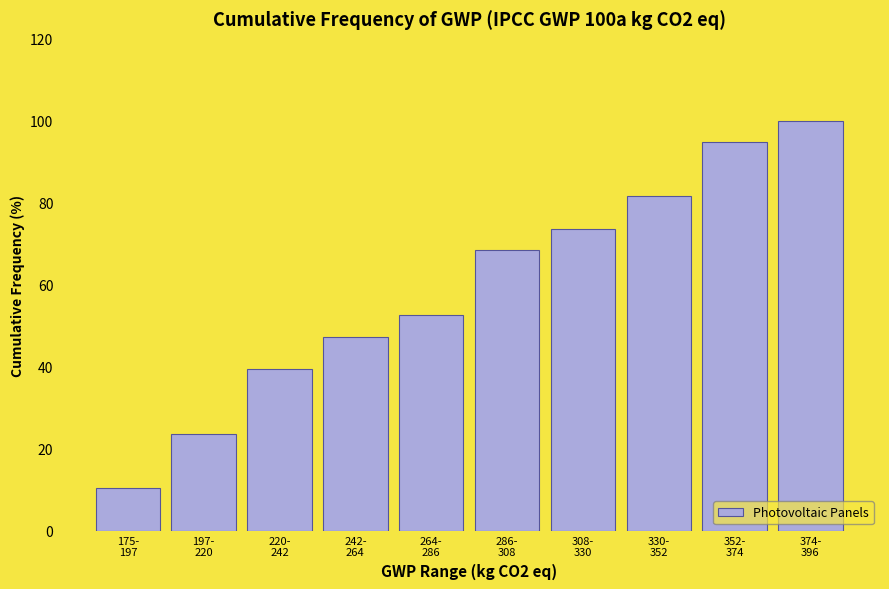

Reading left to right, extract all data points from this chart.

10.5	23.7	39.5	47.4	52.6	68.4	73.7	81.6	94.7	100.0